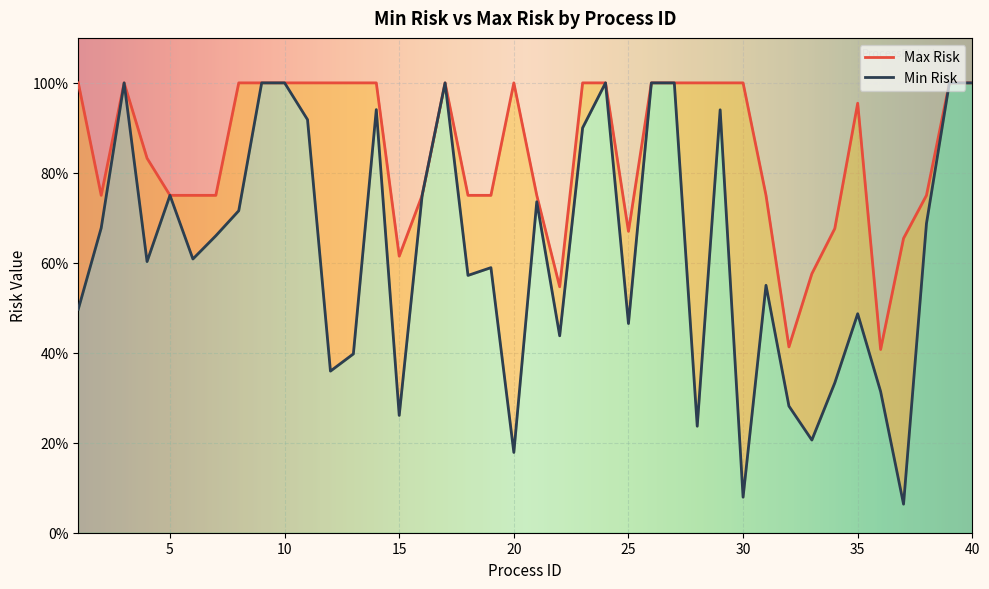

What is the value of the Min Risk point at the 35th from the left?

0.5